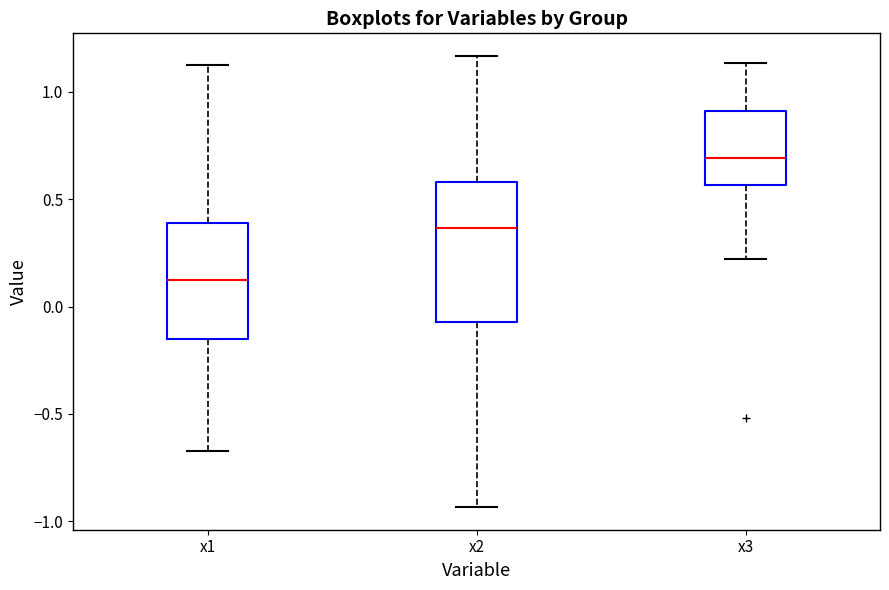

Where does the median line of the box for x3 sit on the y-axis? The values are not printed on the chart, so give them approximately, as read against the axis.

0.70